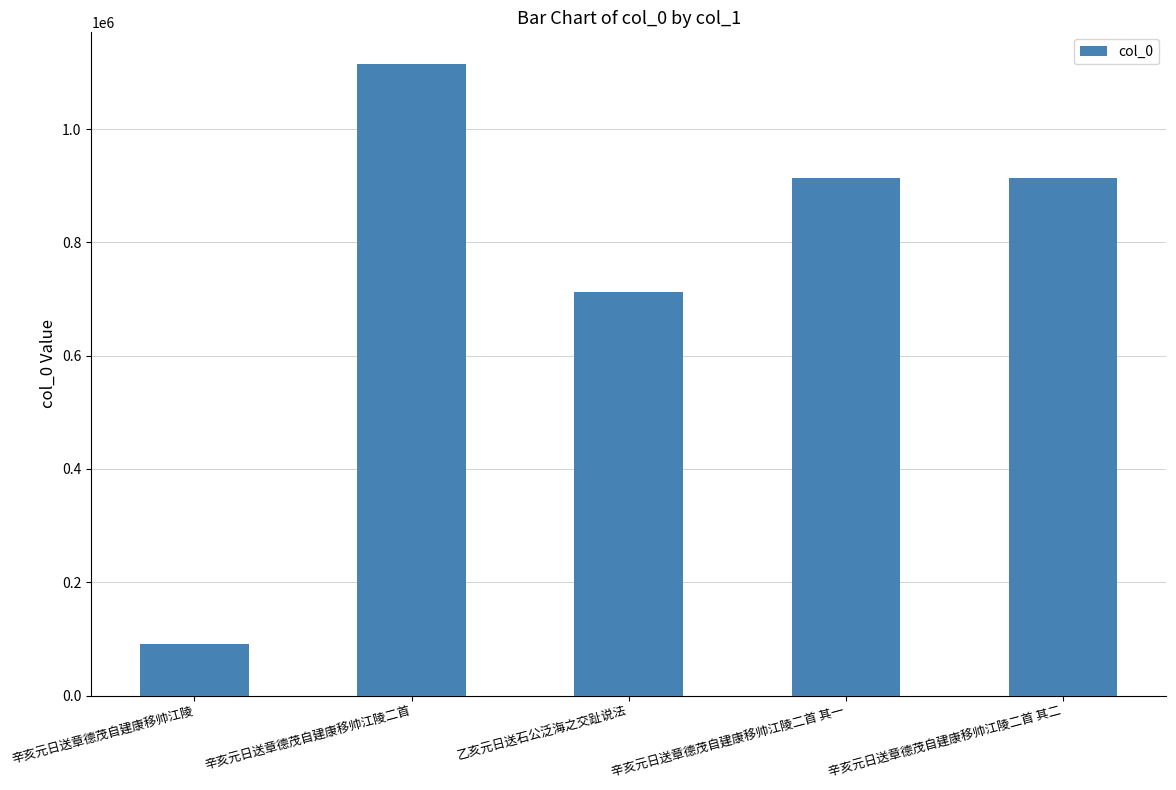

Does the chart contain stacked bars?

No